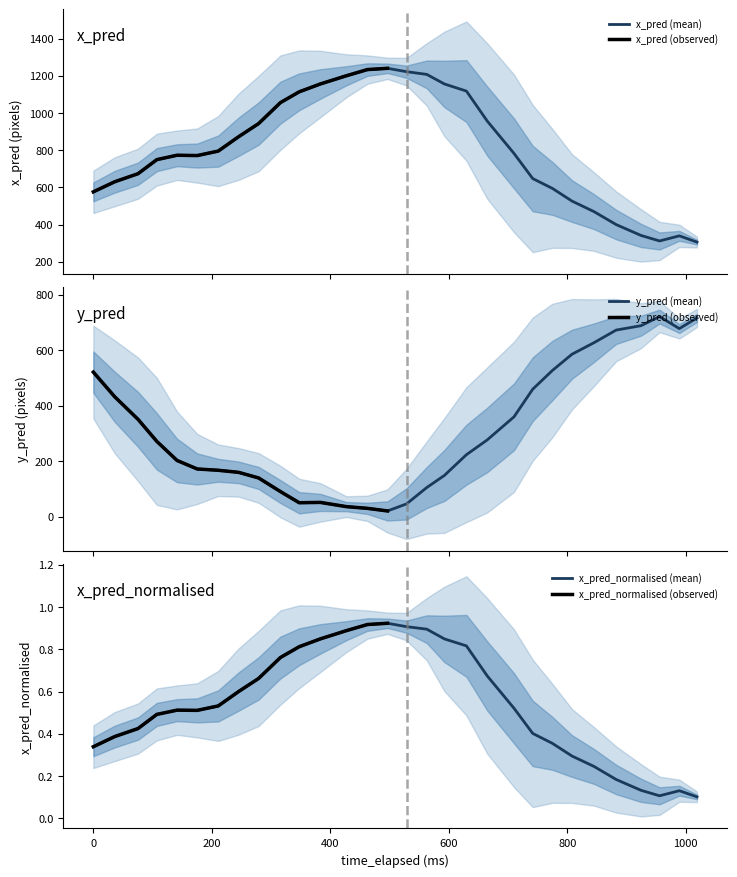

Reading left to right, transcribe all the data shown in this chart.

x_pred: 576.0	630.1	673.5	749.2	772.8	771.1	795.2	872.3	943.1	1055.7	1113.8	1156.0	1200.1	1233.4	1240.2	1222.1	1207.4	1156.1	1117.7	956.7	782.6	647.5	594.5	526.3	469.9	399.9	341.7	312.0	339.4	305.8
y_pred: 520.7	432.0	350.5	270.9	202.3	171.6	166.9	159.4	139.3	90.2	49.9	51.1	35.9	29.7	20.4	45.7	104.8	148.3	223.1	276.4	359.6	459.1	526.6	585.2	626.6	672.3	688.0	720.8	677.6	716.0
x_pred_normalised: 0.3	0.4	0.4	0.5	0.5	0.5	0.5	0.6	0.7	0.8	0.8	0.8	0.9	0.9	0.9	0.9	0.9	0.8	0.8	0.7	0.5	0.4	0.4	0.3	0.2	0.2	0.1	0.1	0.1	0.1